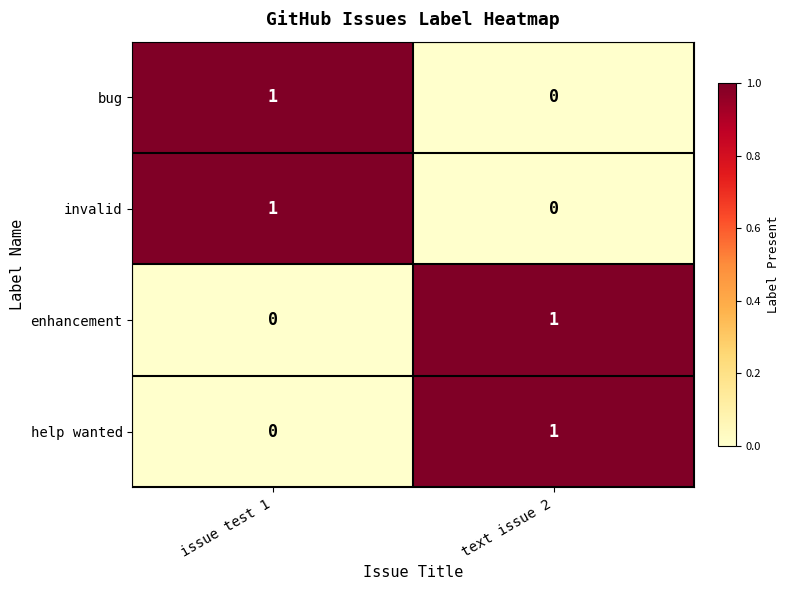

At how many categories does at least one series exceed 0?

2